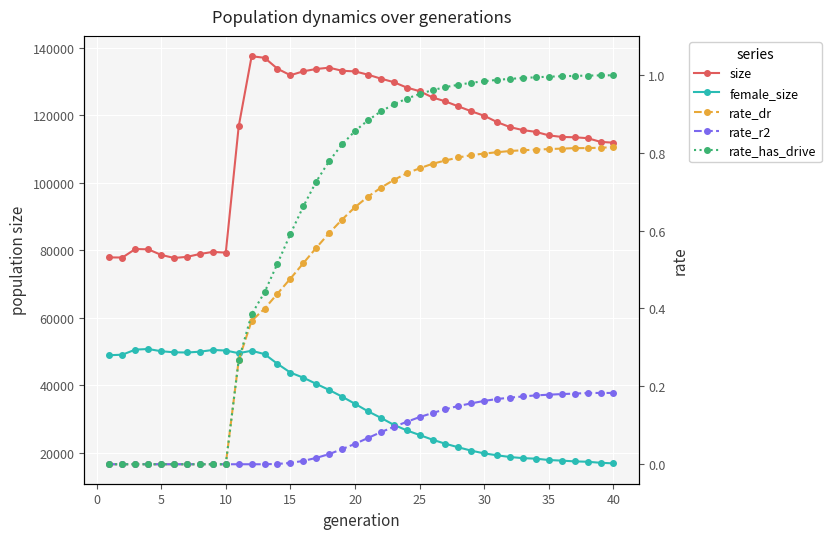

What is the highest value of the rate_has_drive series?

1.0